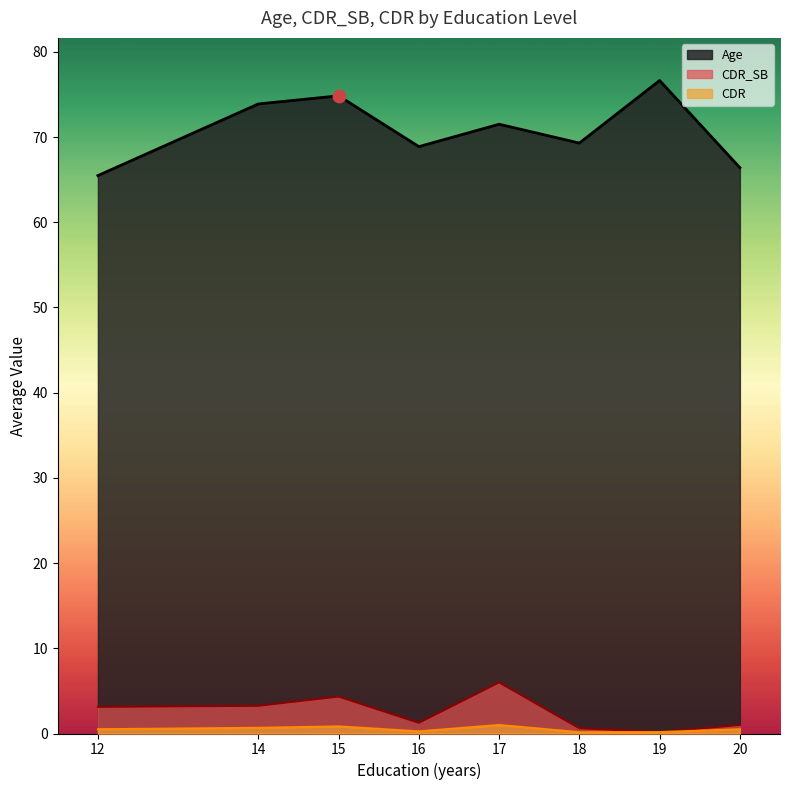

Which series contains the highest Y value?

Age